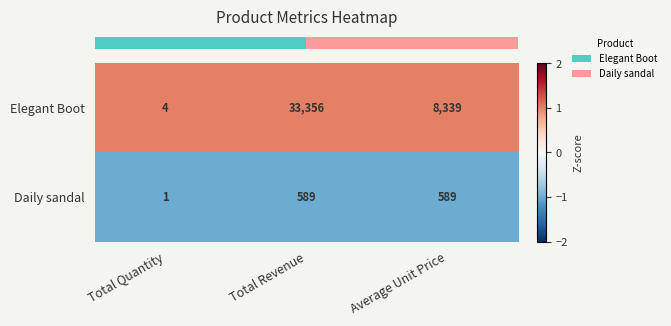

What is the minimum value shown in the chart?

1